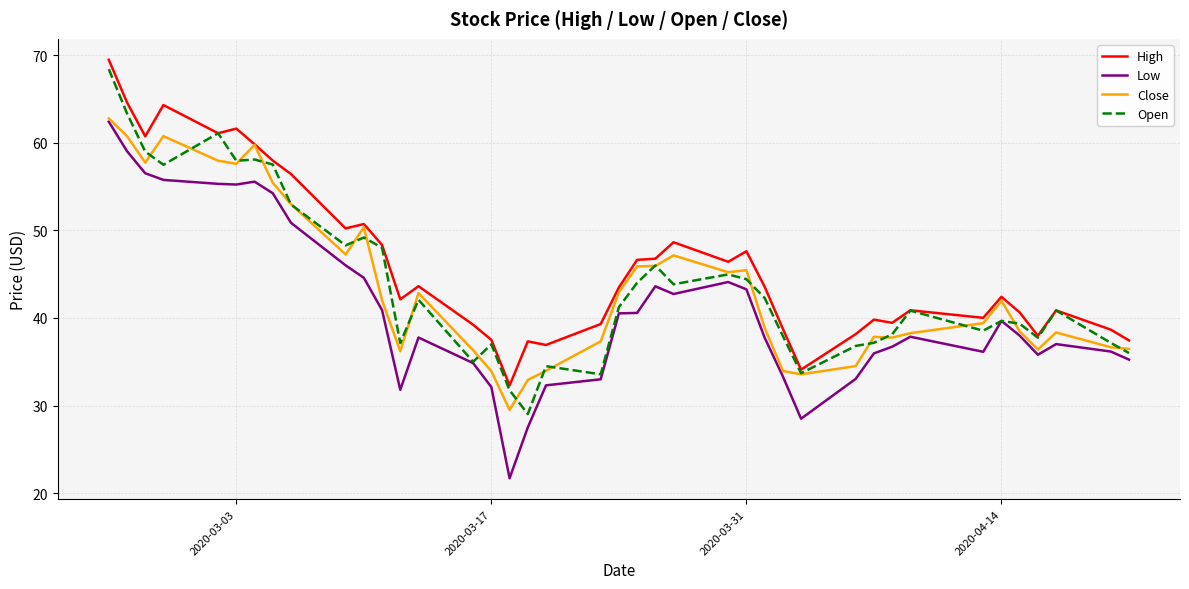

True or false: Low and High cross at least once.

False